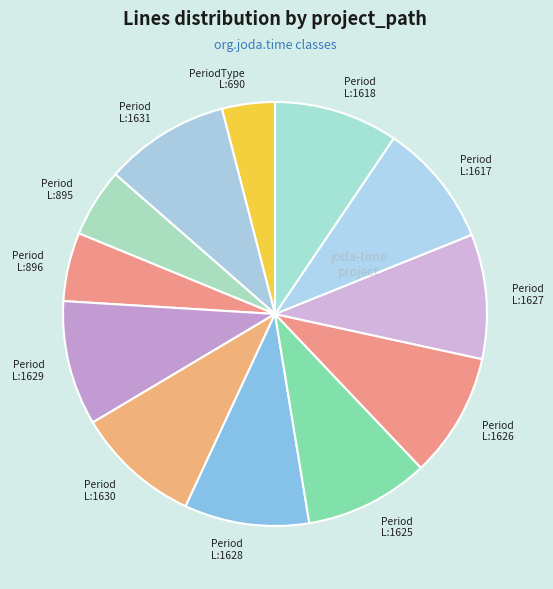

What is the smallest slice in the pie chart?

PeriodType L:690